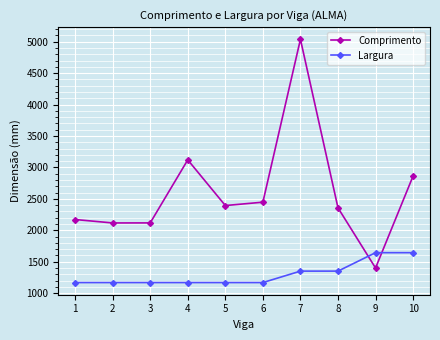

How many intersections are there between Largura and Comprimento?

2